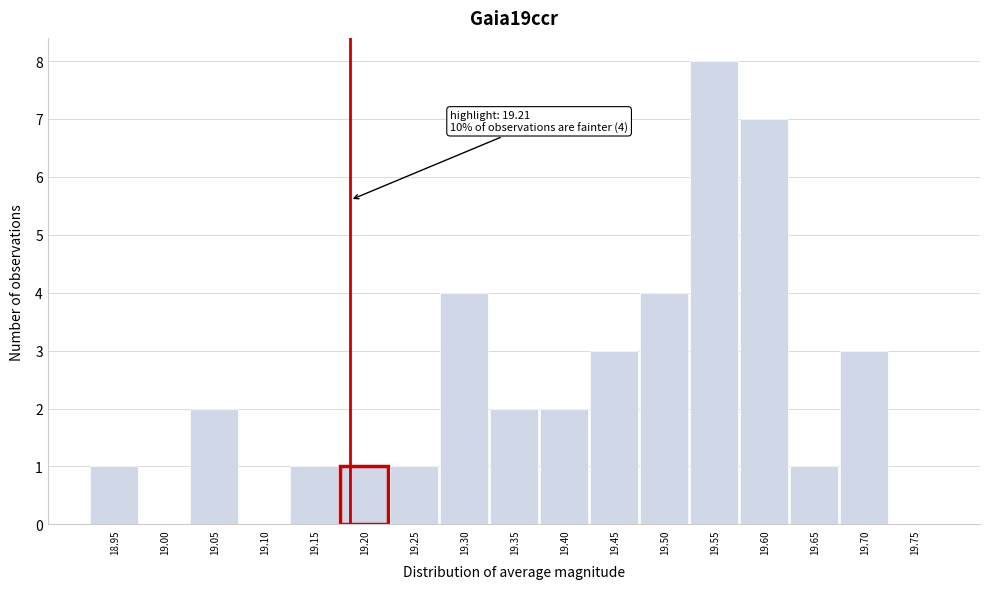

Reading right to left, transcribe all the data shown in this chart.

19.75=0	19.70=3	19.65=1	19.60=7	19.55=8	19.50=4	19.45=3	19.40=2	19.35=2	19.30=4	19.25=1	19.20=1	19.15=1	19.10=0	19.05=2	19.00=0	18.95=1